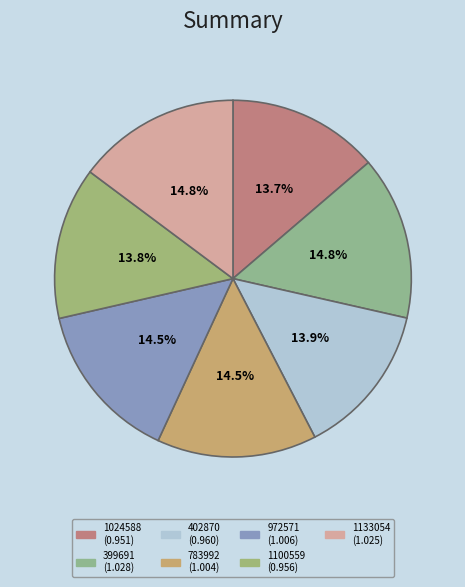

What is the change in value from 1024588 to 972571?

+0.1